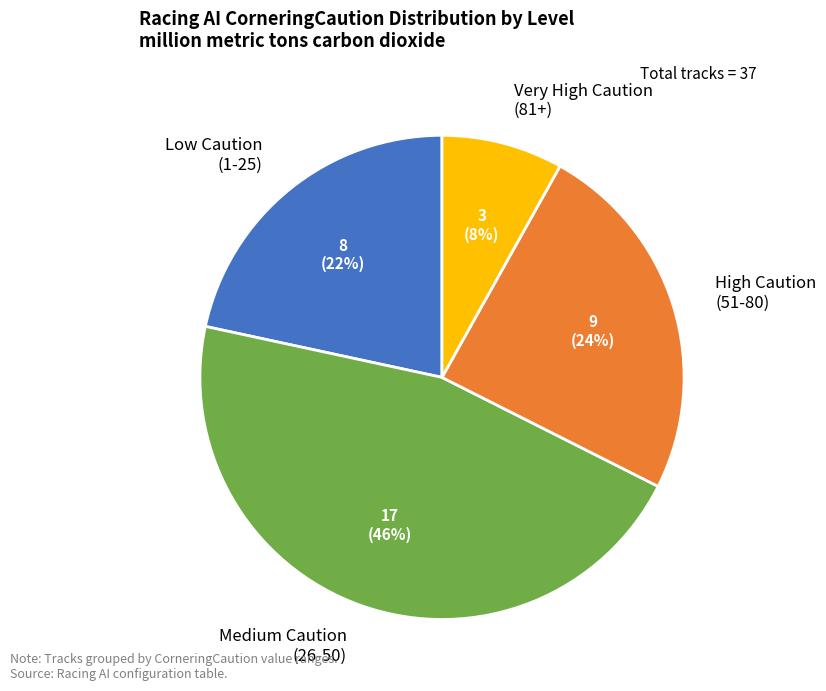

To the nearest percent, what is the difference between the Very High Caution (81+) and Medium Caution (26-50) slice percentages?

38%